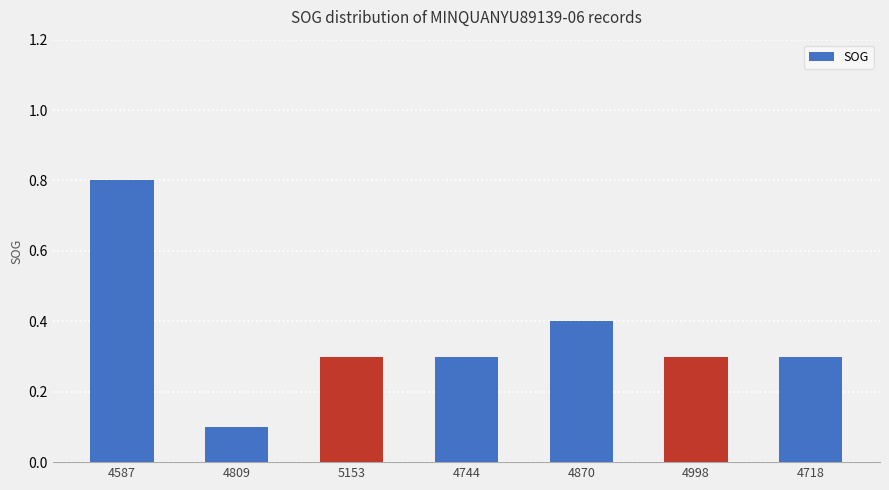

The value at 4744 is 0.4. True or false?

False